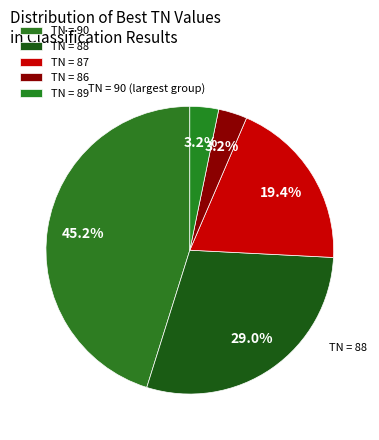

How many segments does this pie chart have?

5